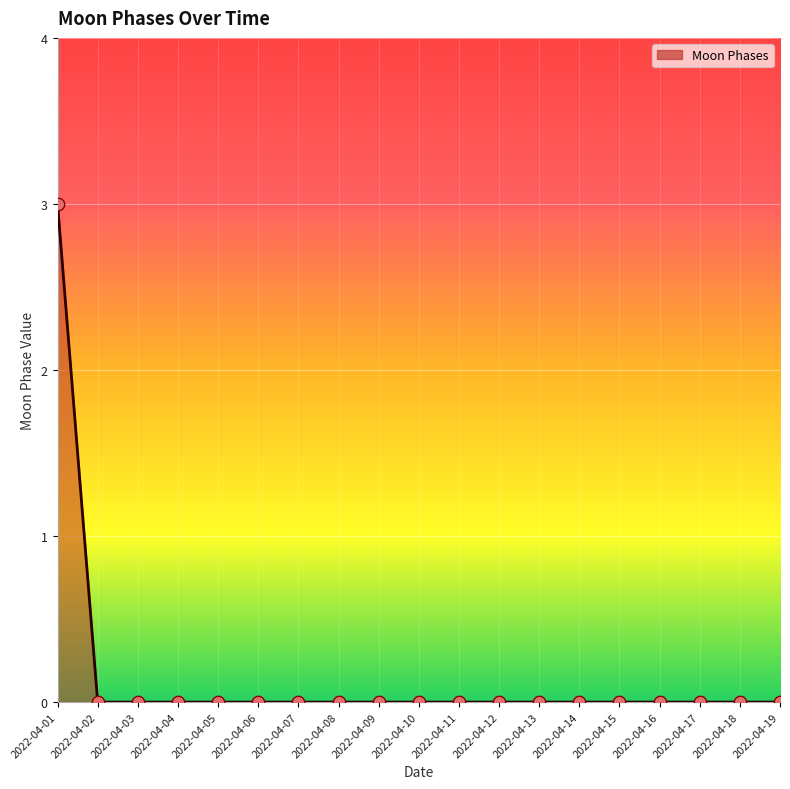

The chart shows a value of -1 at 2022-04-09. True or false?

False